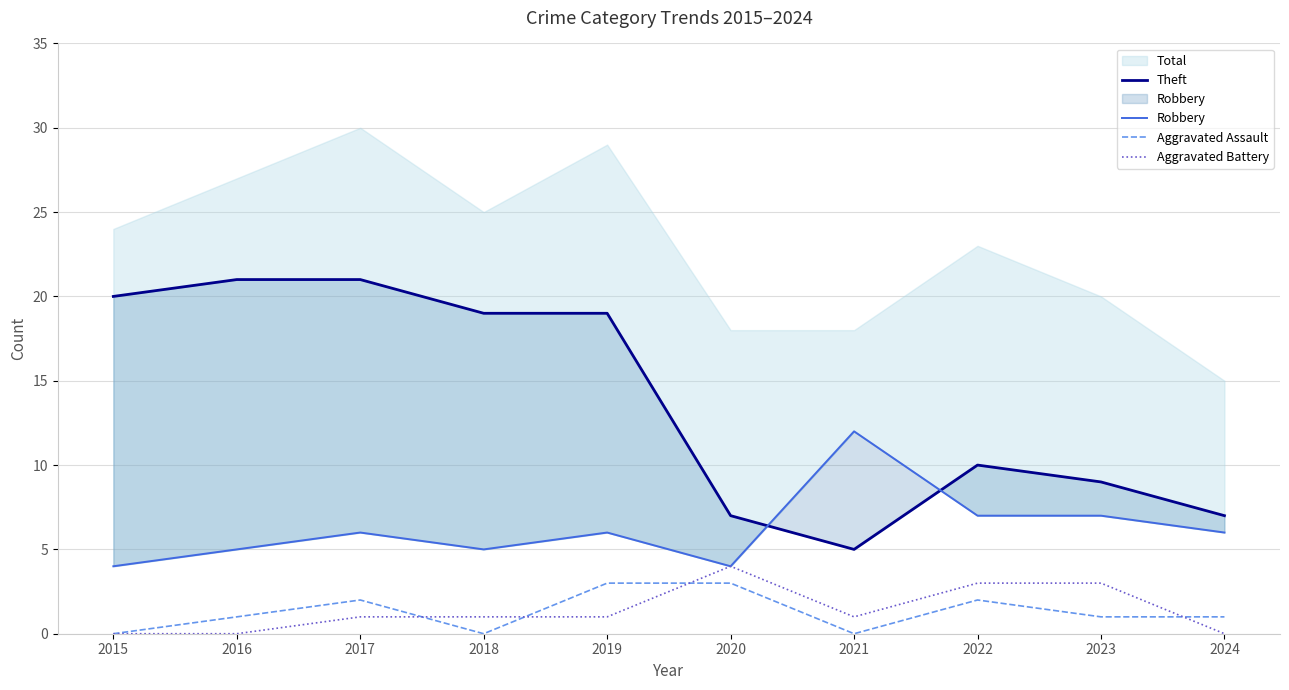

What is the value of the Robbery point at the 2nd from the left?

5